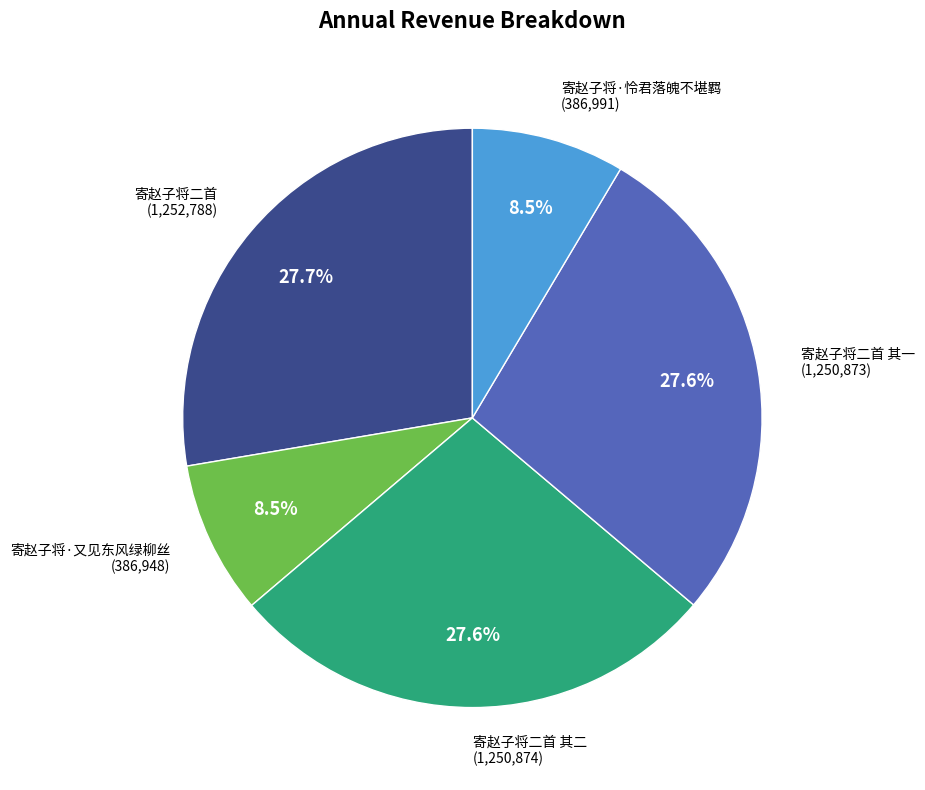

What percentage is the 寄赵子将二首 slice, to the nearest percent?

28%